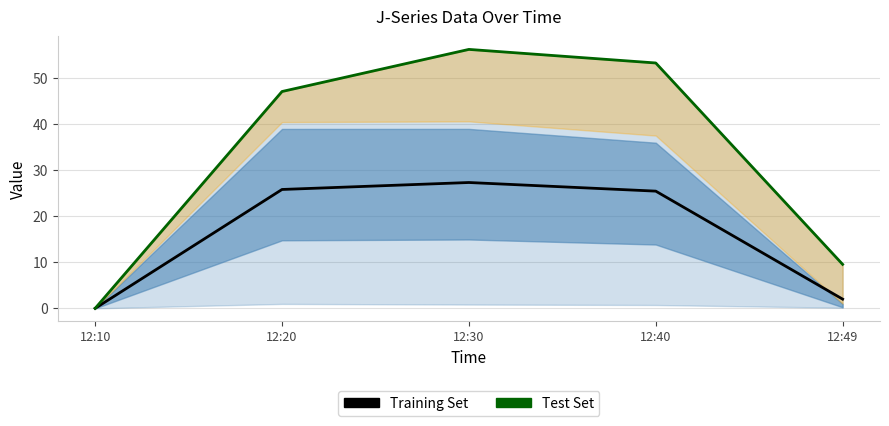

What is the difference between the maximum and second lowest values in the Test Set series?

46.8